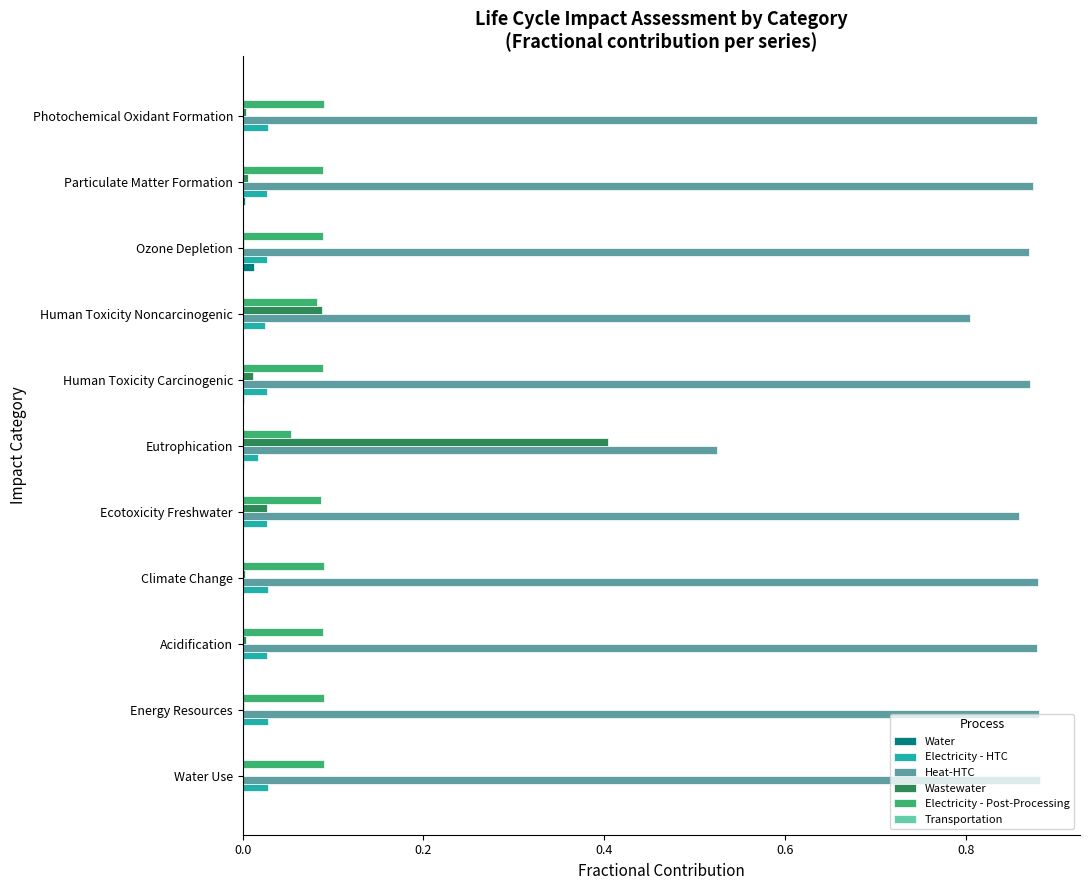

Is the value of Heat-HTC at Water Use greater than the value of Electricity - Post-Processing at Acidification?

Yes